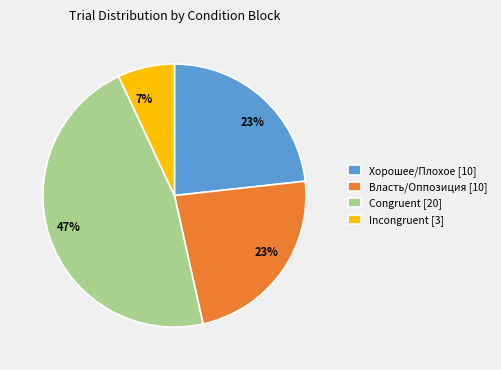

Combined, do Хорошее/Плохое [10] and Власть/Оппозиция [10] account for over 50%?

No